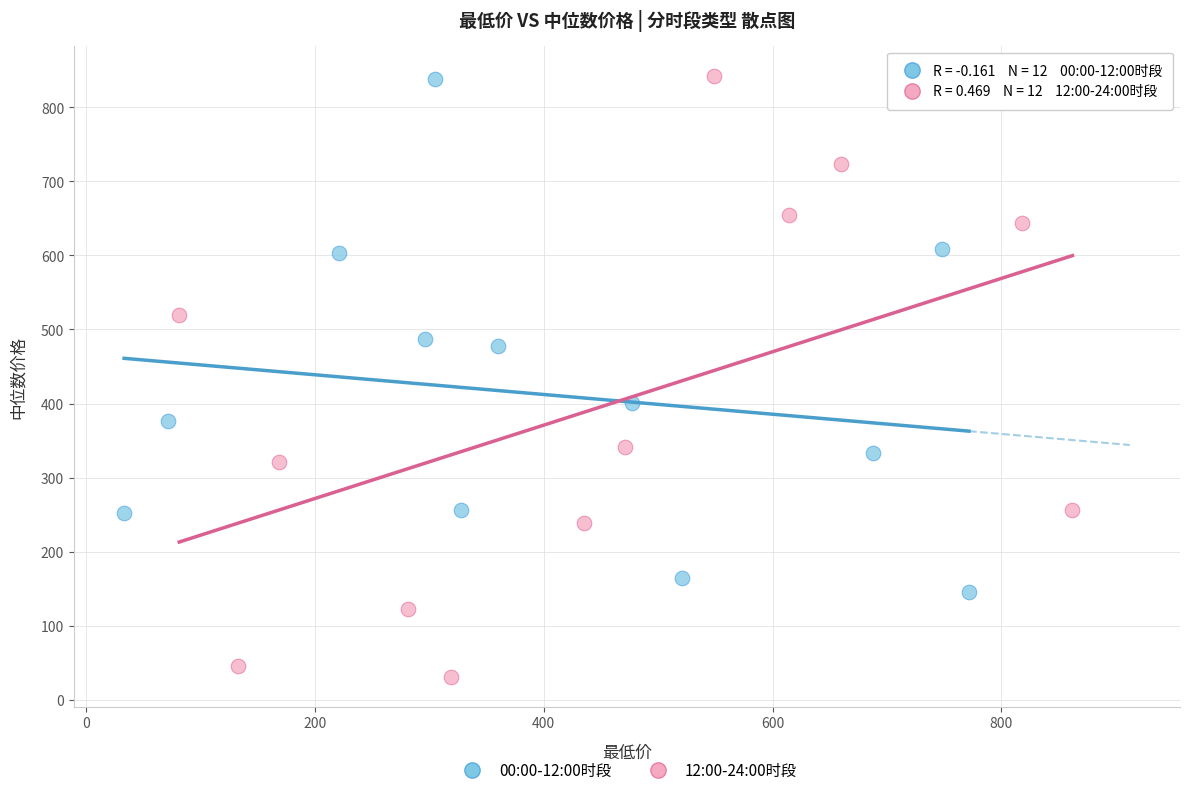

Which series reaches the minimum Y coordinate?

12:00-24:00时段